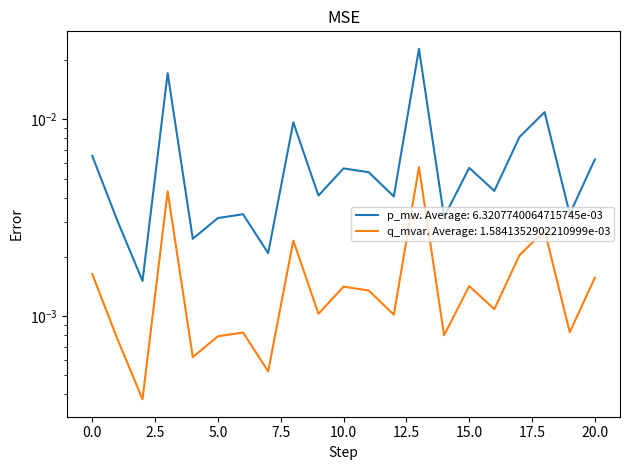

True or false: q_mvar and p_mw cross at least once.

False